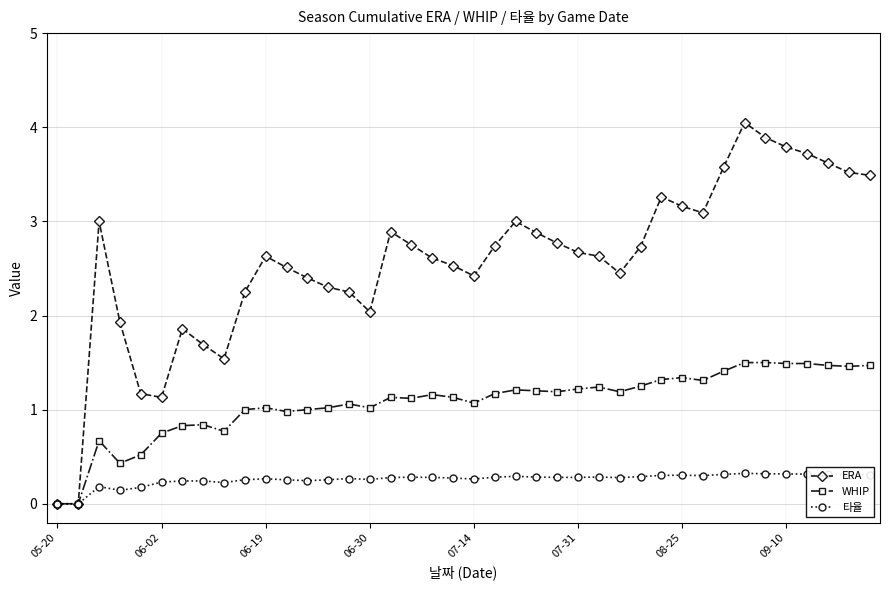

Which series has the largest range (max minus min)?

ERA